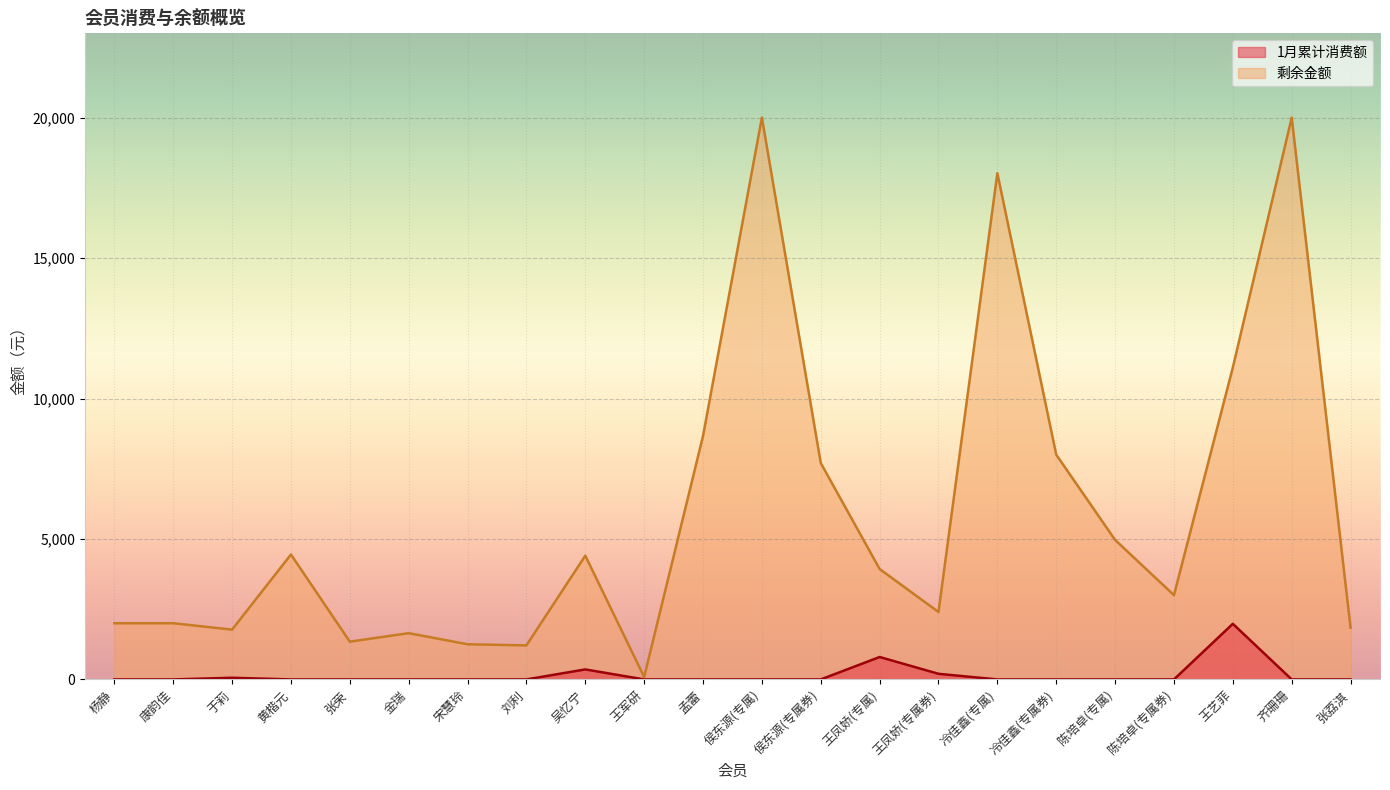

True or false: 剩余金额 and 1月累计消费额 cross at least once.

False